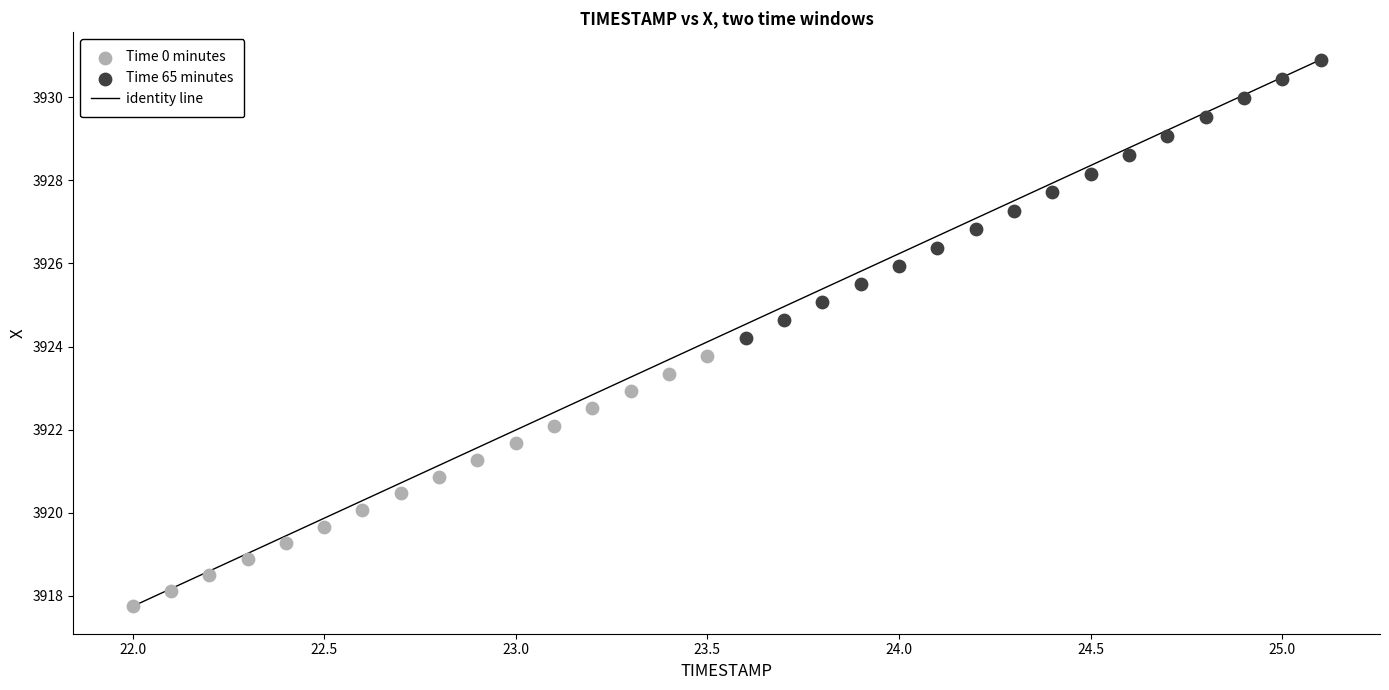

Which series contains the highest Y value?

Time 65 minutes